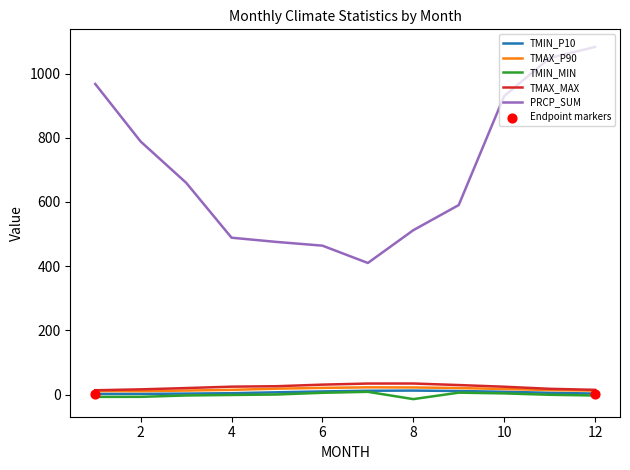

Which series has the largest total across all categories?

PRCP_SUM